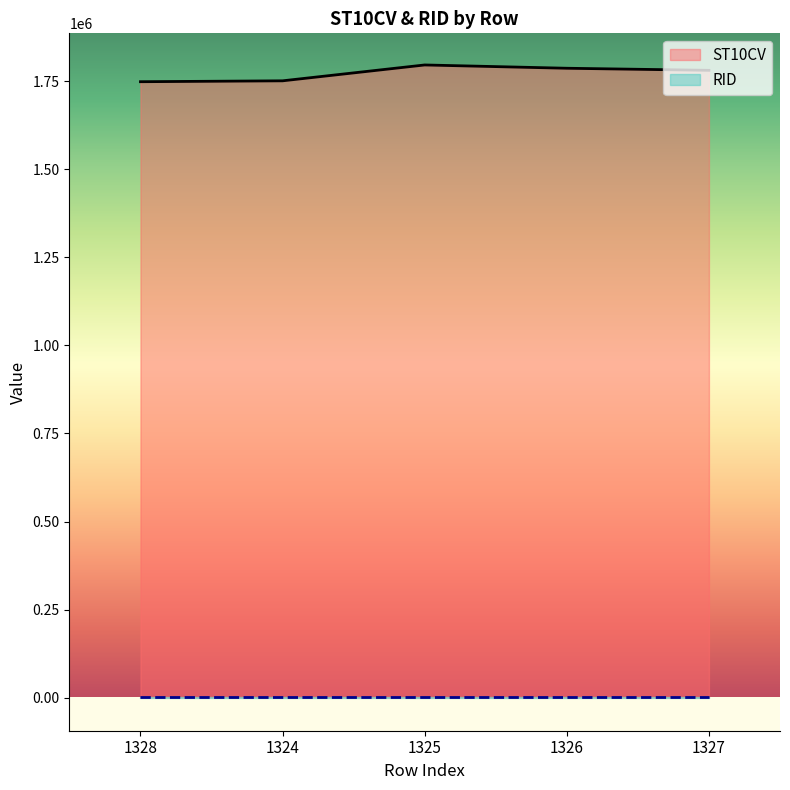

The value at 1324 is 2975703. True or false?

False